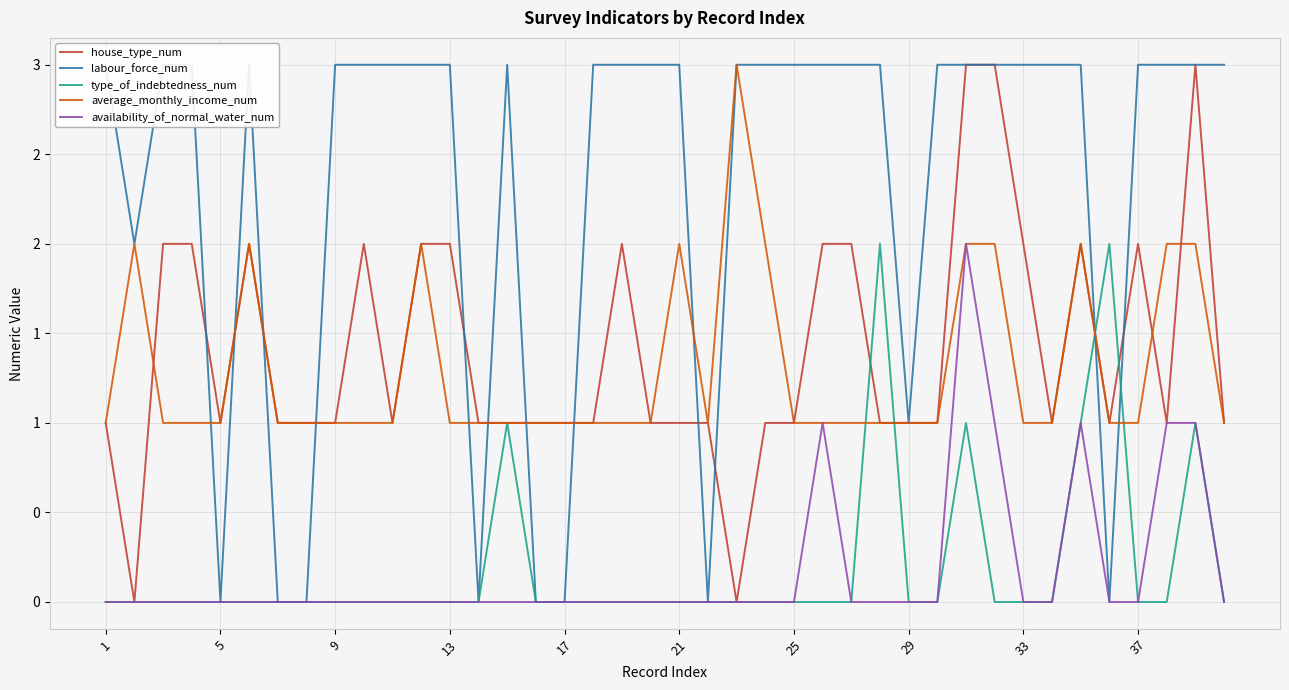

Count the number of data series in this chart.

5